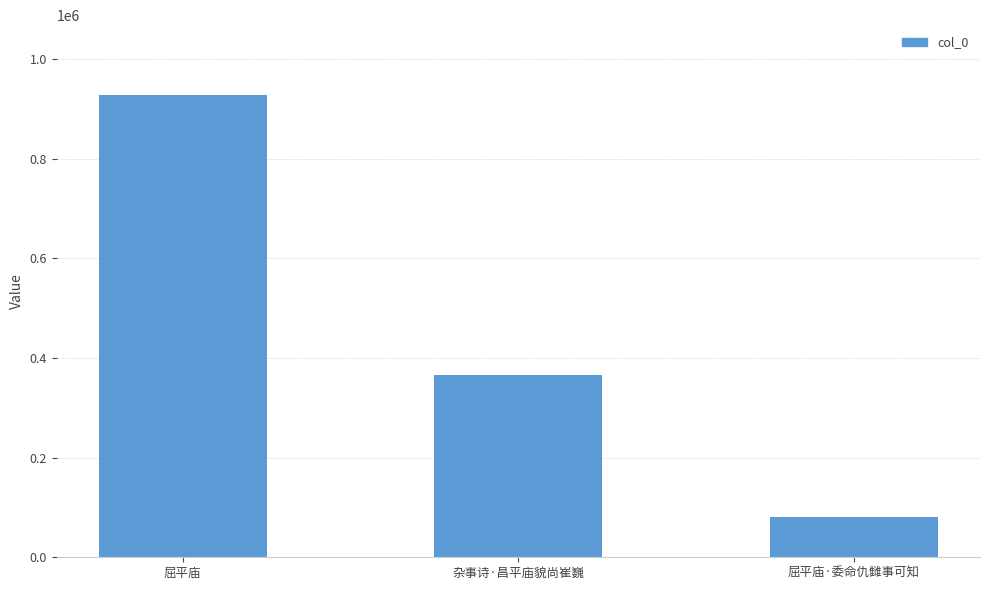

Does the chart contain any negative values?

No